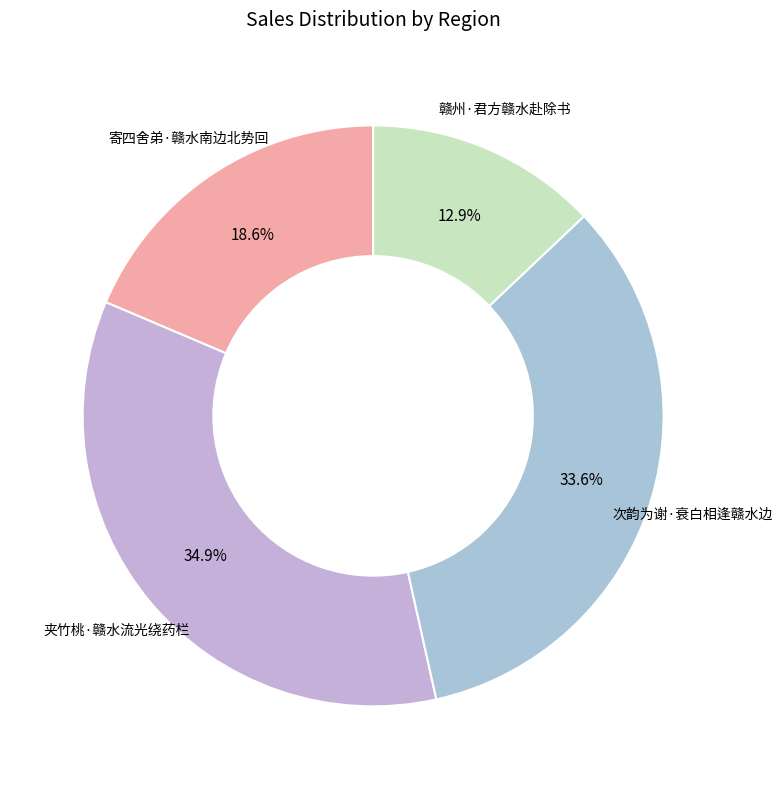

How many segments does this pie chart have?

4